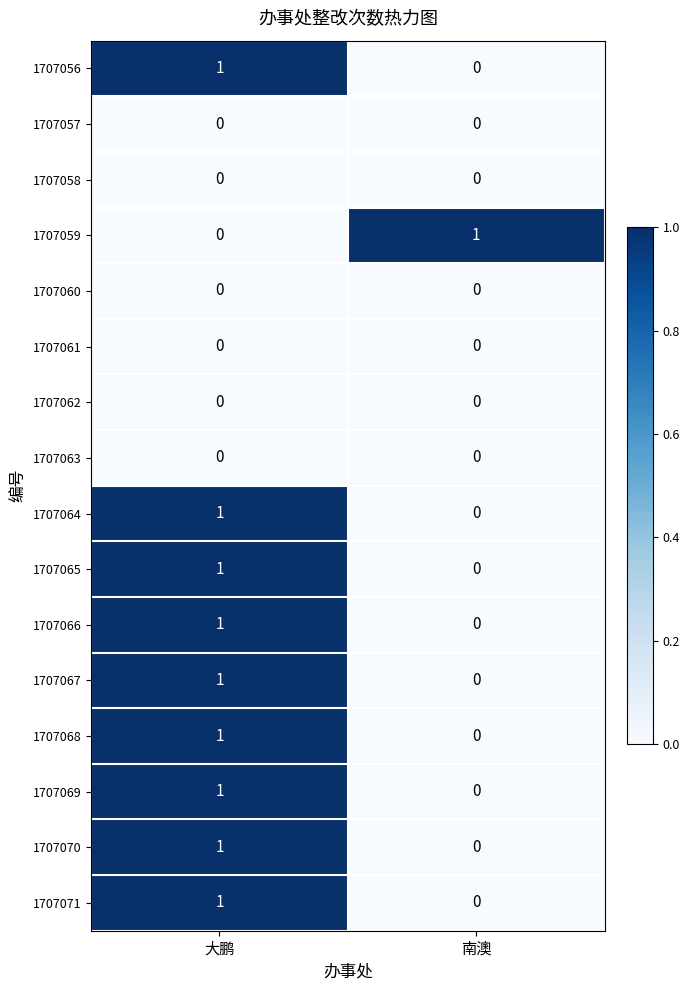

True or false: 1707061 has a value of 0 at 大鹏.

True